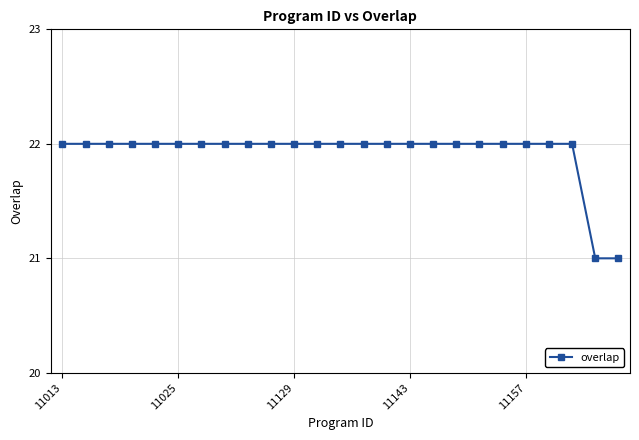

How many distinct data groups are displayed?

1